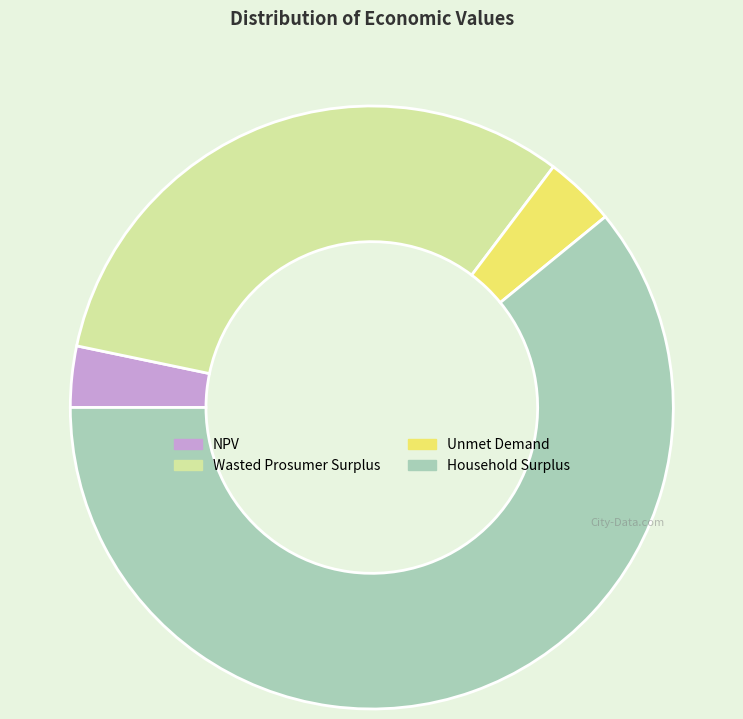

Is it true that NPV is 3% of the pie?

True